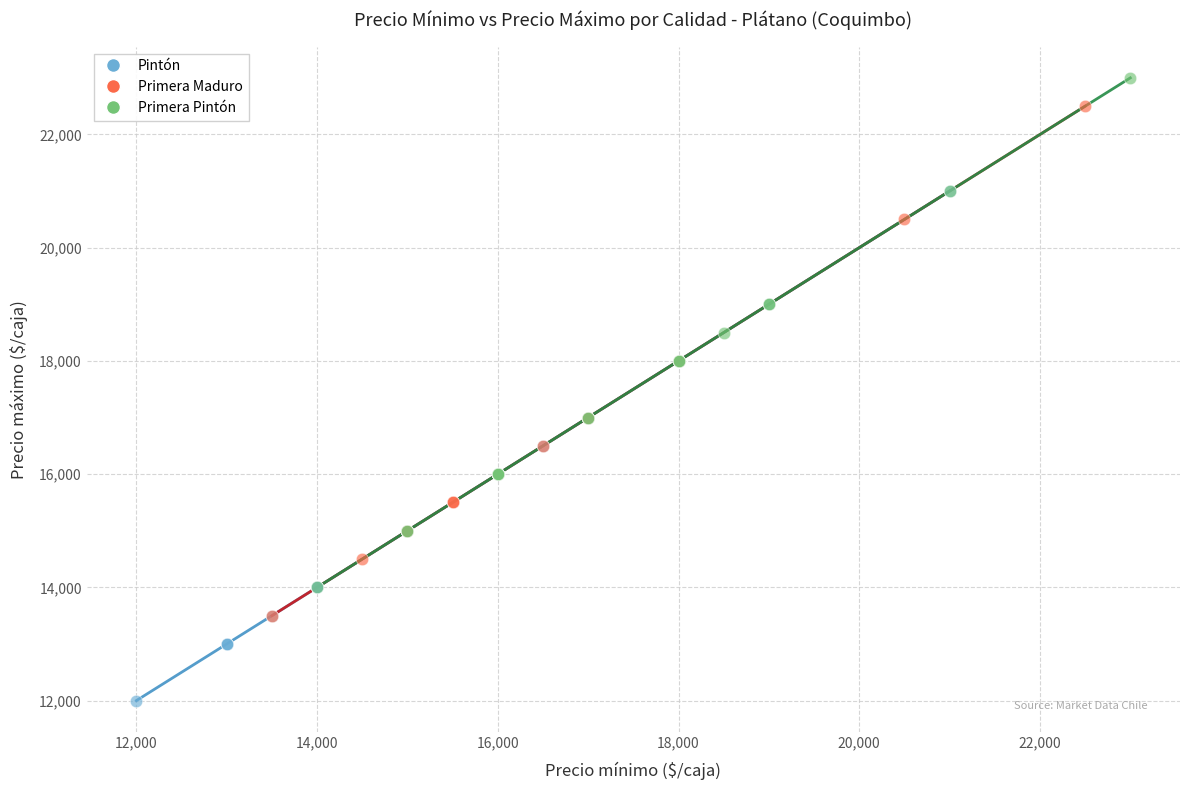

Which series reaches the maximum Y coordinate?

Primera Pintón